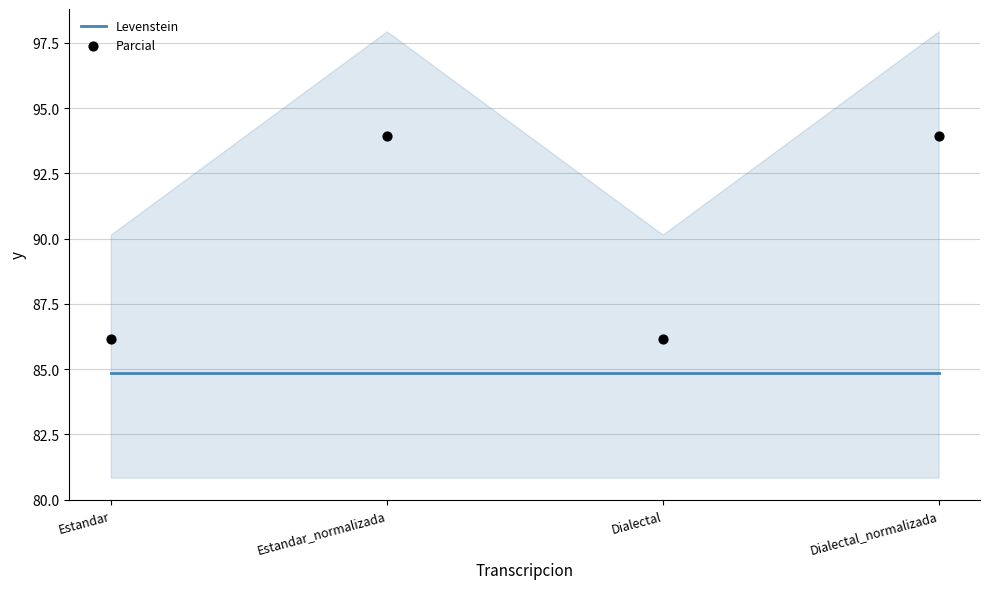

Which series contains the highest Y value?

Parcial